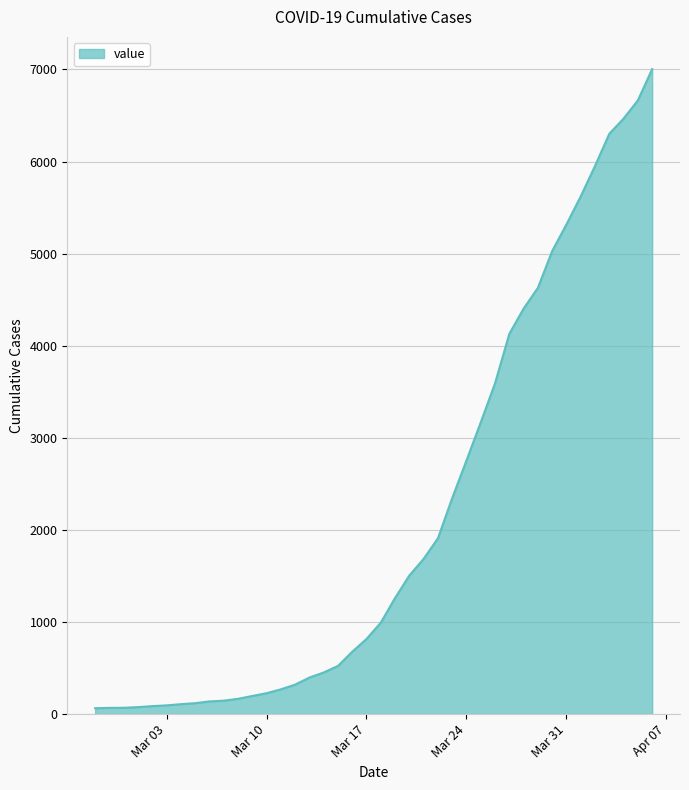

How many lines are shown in the chart?

1